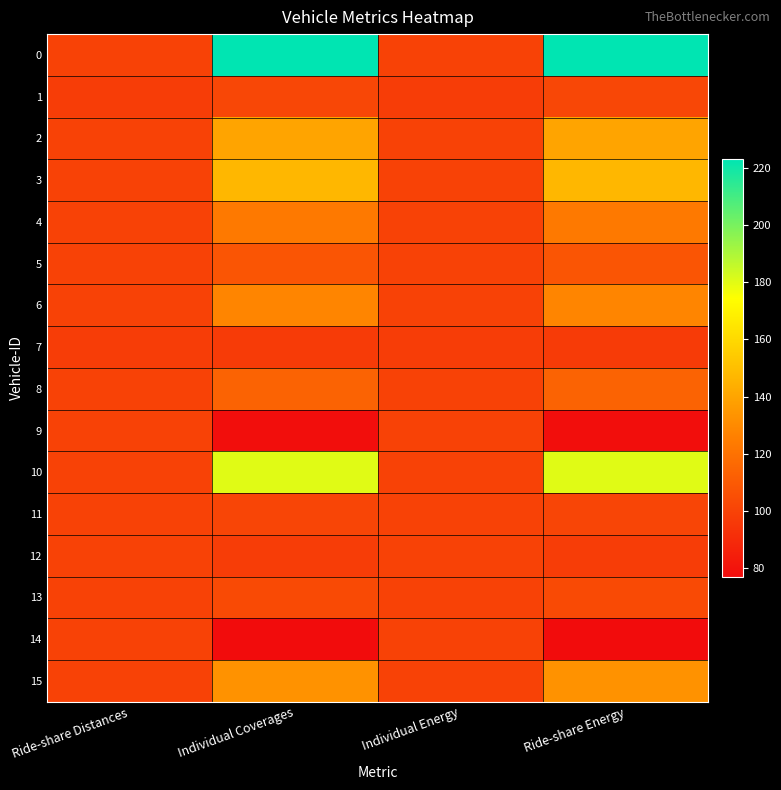

What is the total value across all series at Individual Energy?

1596